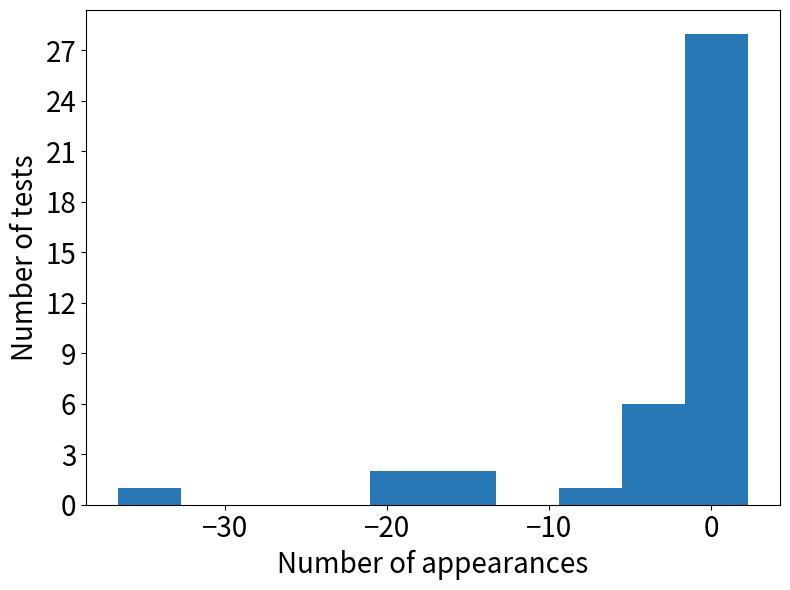

Read against the x-axis, roughly where is the centre of the tallest bar?

0